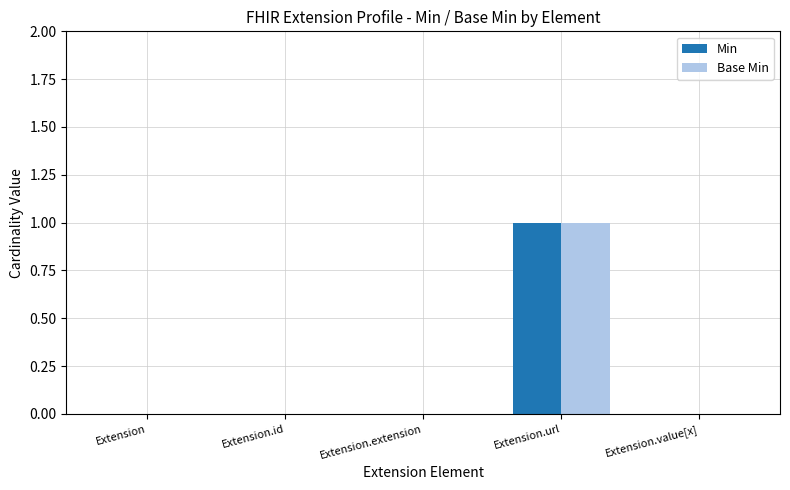

Reading left to right, list all the values displayed in this chart.

Min: Extension=0	Extension.id=0	Extension.extension=0	Extension.url=1	Extension.value[x]=0
Base Min: Extension=0	Extension.id=0	Extension.extension=0	Extension.url=1	Extension.value[x]=0